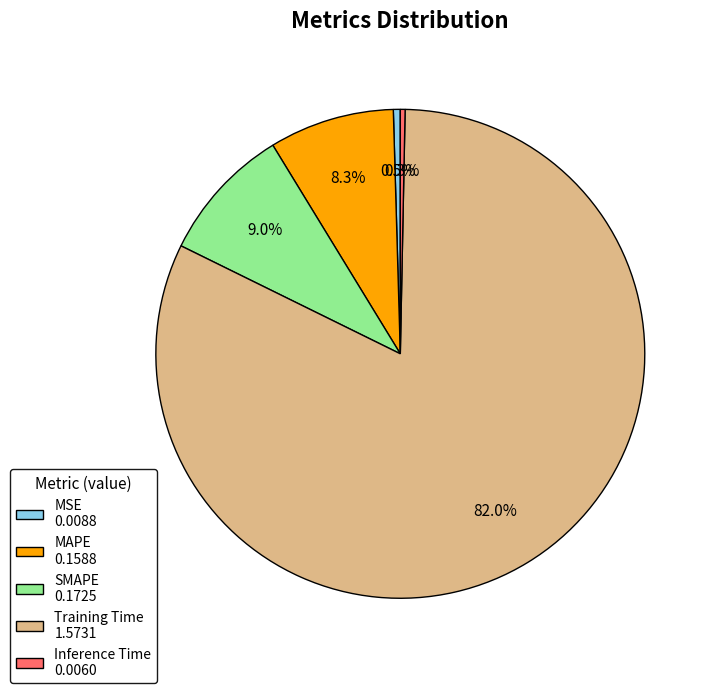

How much of the chart is everything except MAPE 0.1588?

91.7%